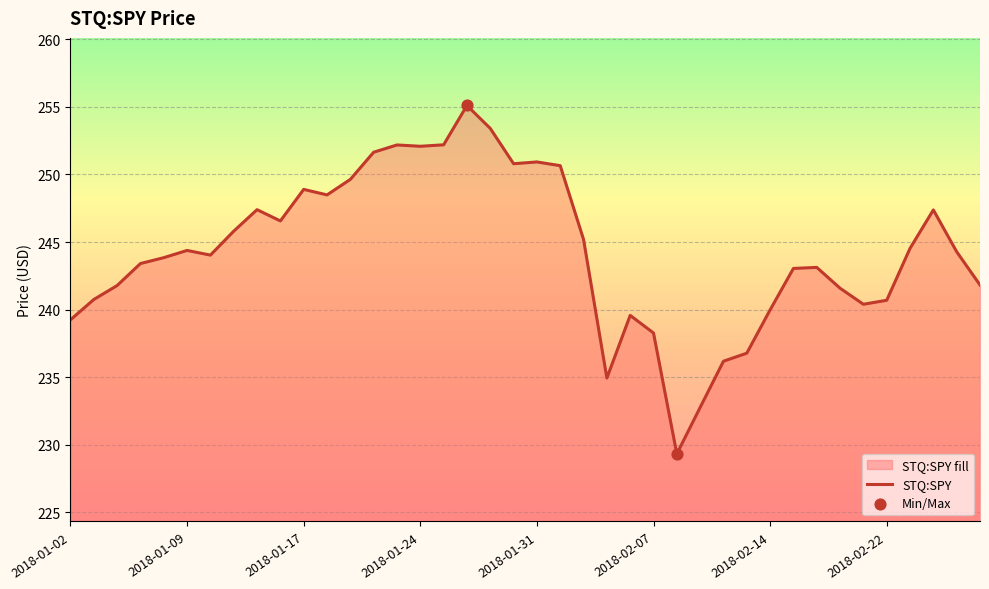

What is the change in value from 2018-01-11 to 2018-01-23?

+6.4